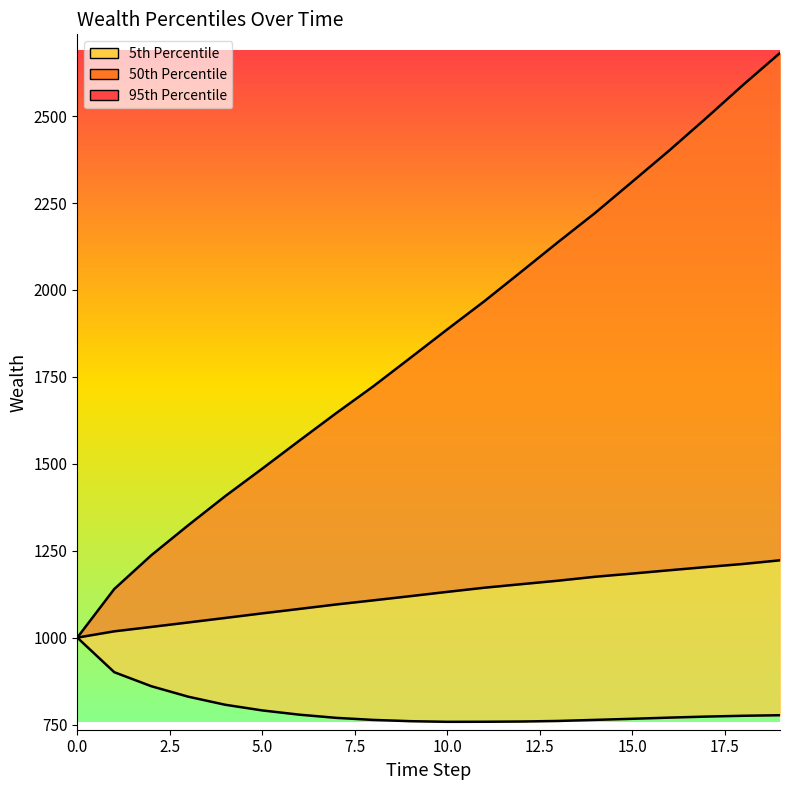

Is the value of Wealth_pctile_95_line at 19 greater than the value of Wealth_pctile_50_line at 17?

Yes